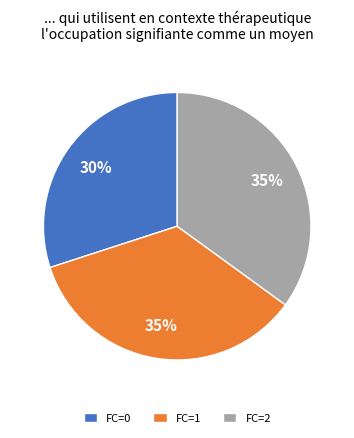

Approximately how many times larger is the value at FC=0 compared to FC=1?

0.9